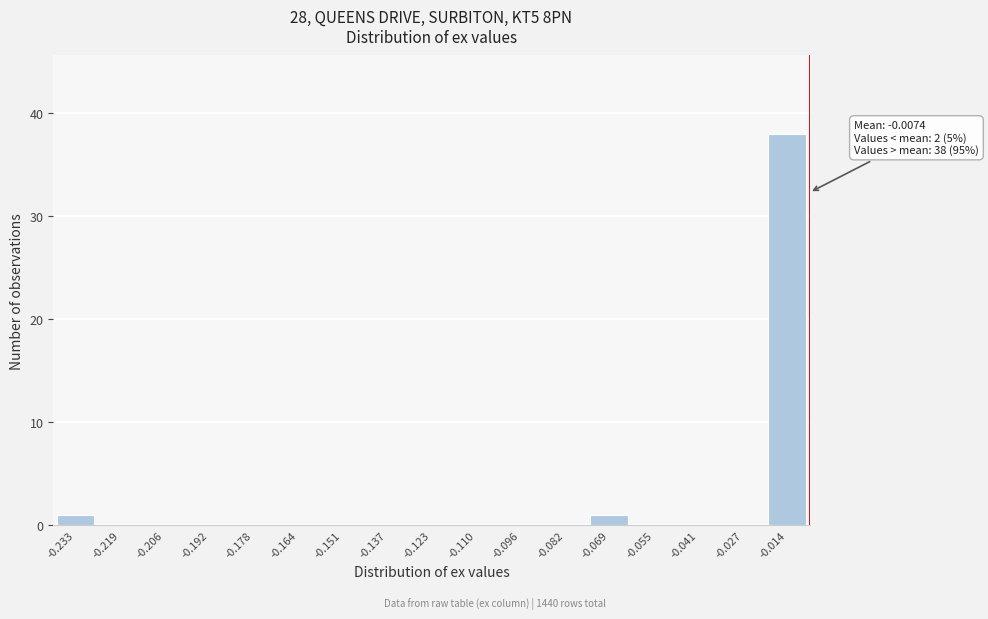

Reading right to left, extract all data points from this chart.

-0.014=38	-0.027=0	-0.041=0	-0.055=0	-0.069=1	-0.082=0	-0.096=0	-0.110=0	-0.123=0	-0.137=0	-0.151=0	-0.164=0	-0.178=0	-0.192=0	-0.206=0	-0.219=0	-0.233=1